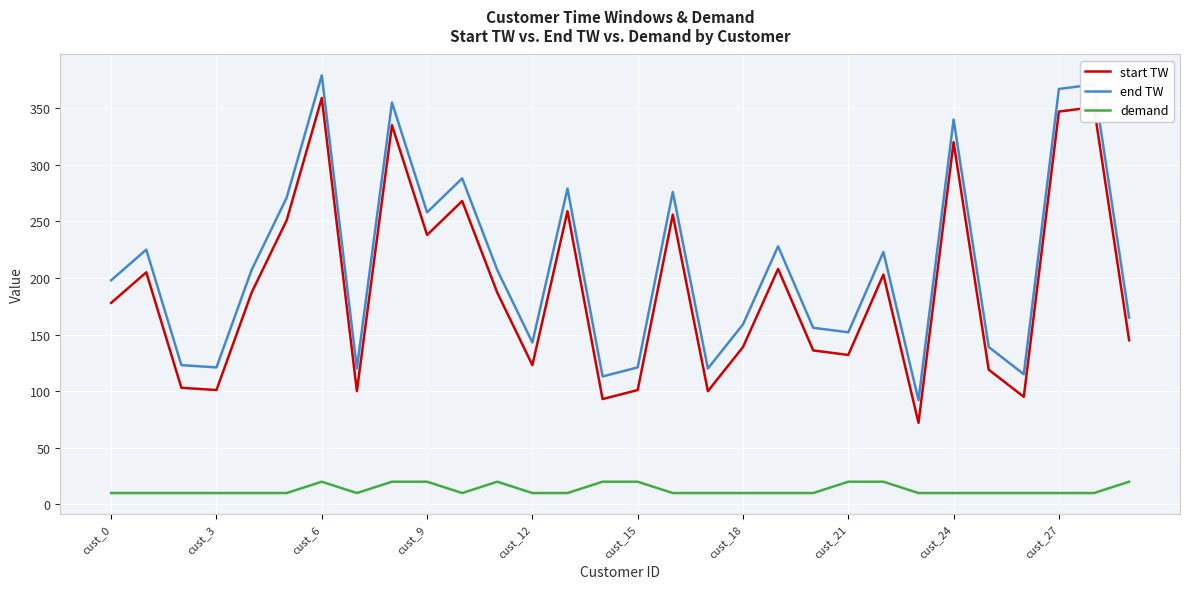

What is the lowest value of the start TW series?

72